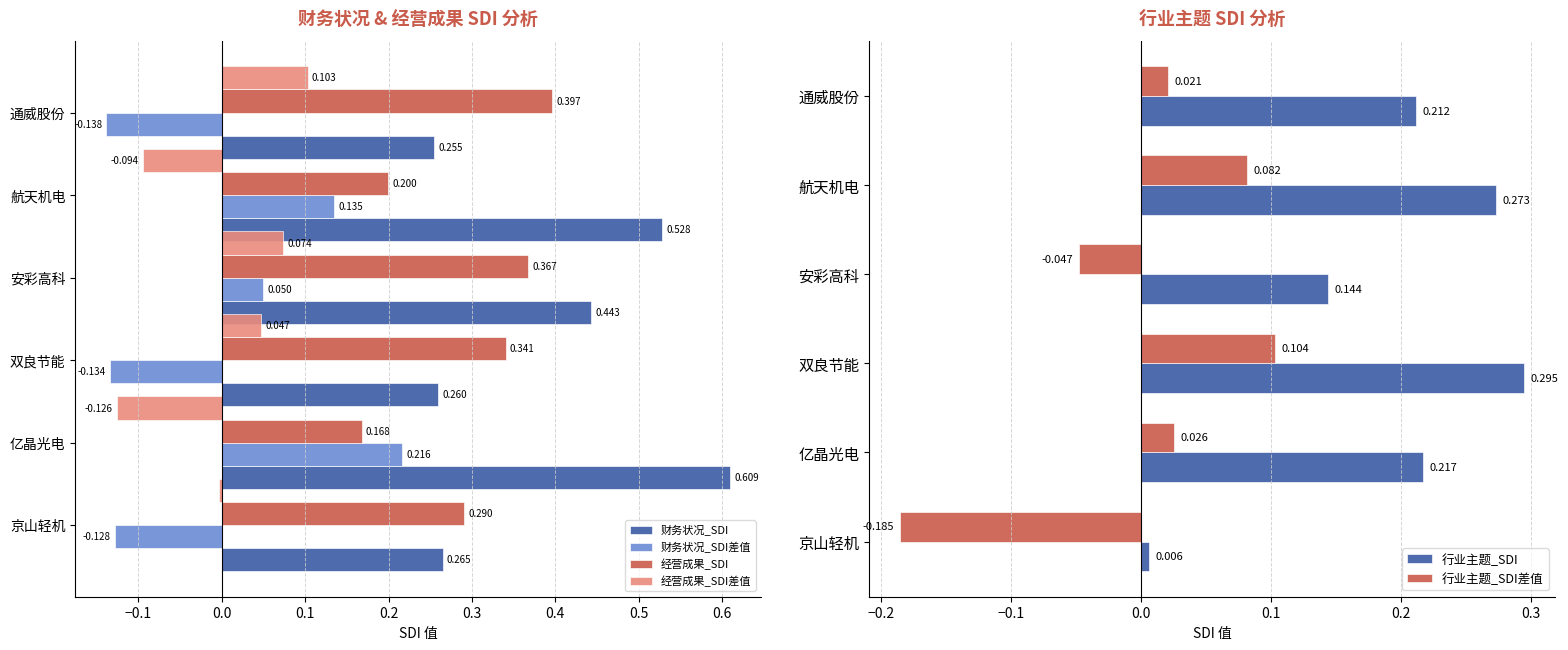

How many bars are there in total?

36